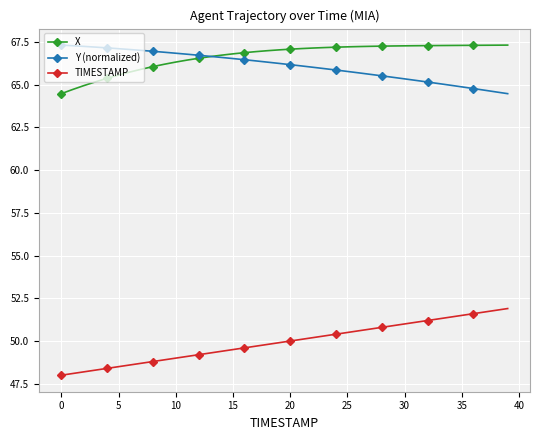

What is the value of the X point at the 29th from the left?

67.3